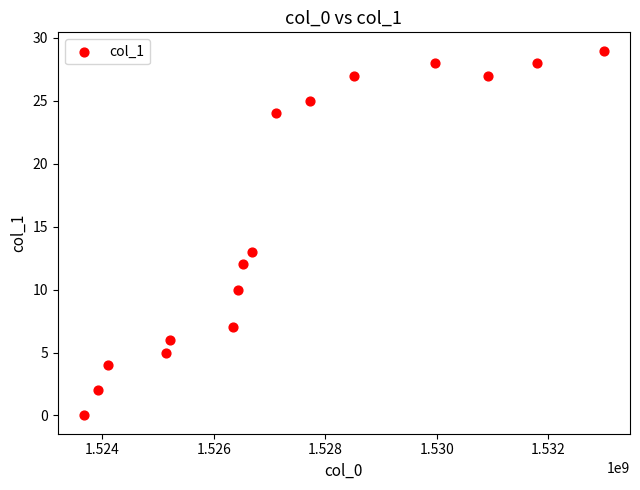

What Y value in the scatter plot is closest to 14?

13